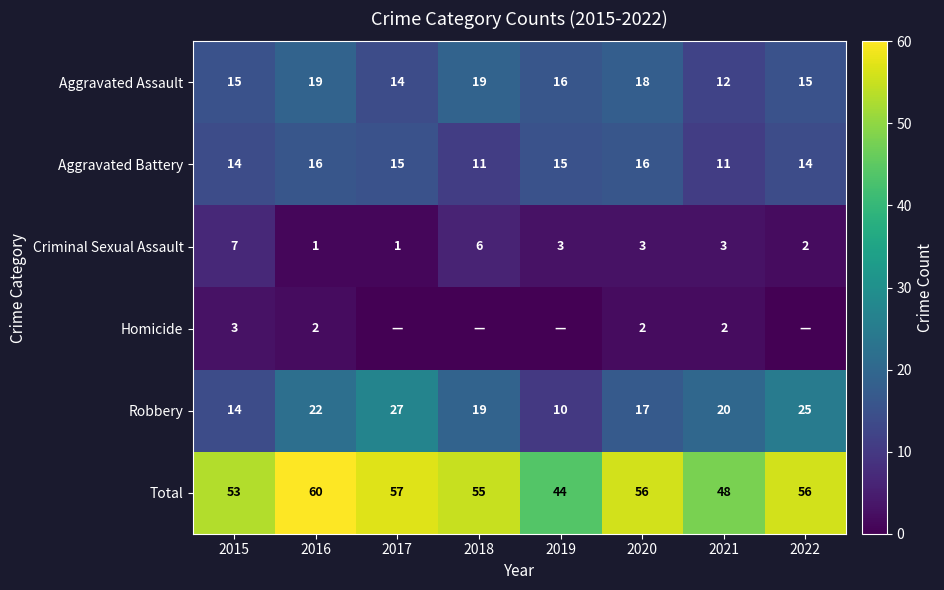

Between 2015 and 2016, which series saw the biggest shift?

Robbery